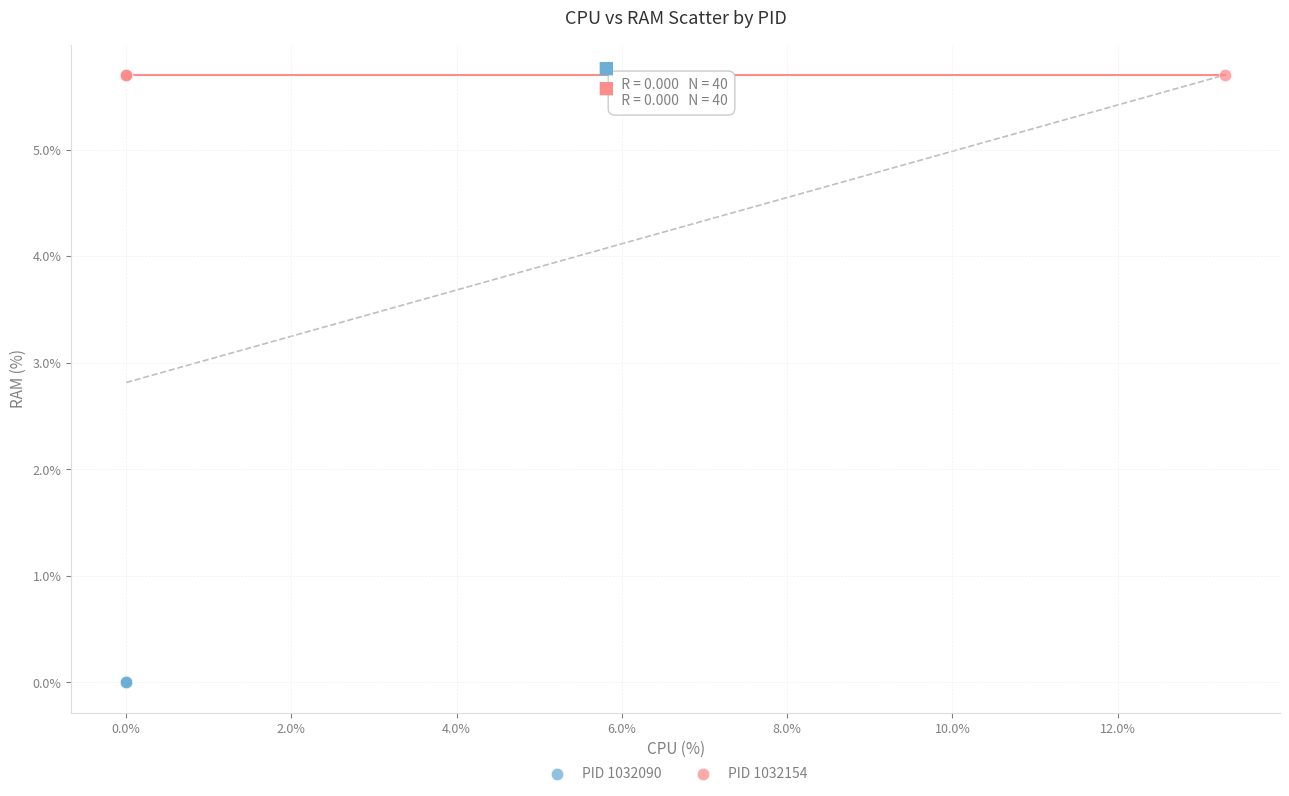

Which series reaches the maximum Y coordinate?

PID 1032154